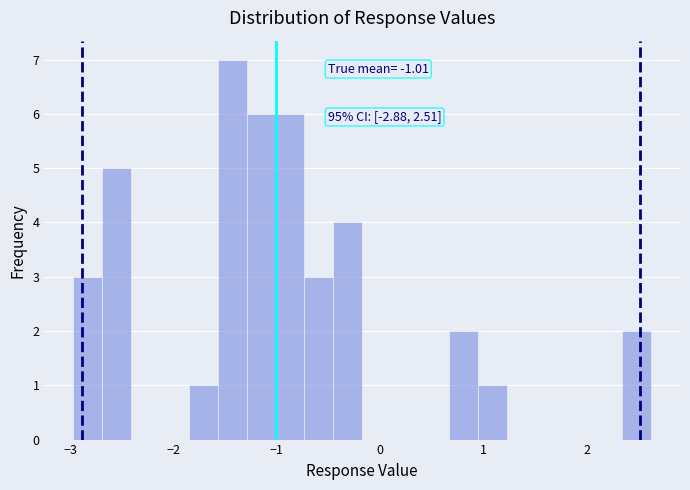

Around what value on the x-axis is the tallest bar? Give the approximate position of its centre, as read against the axis.

-1.4